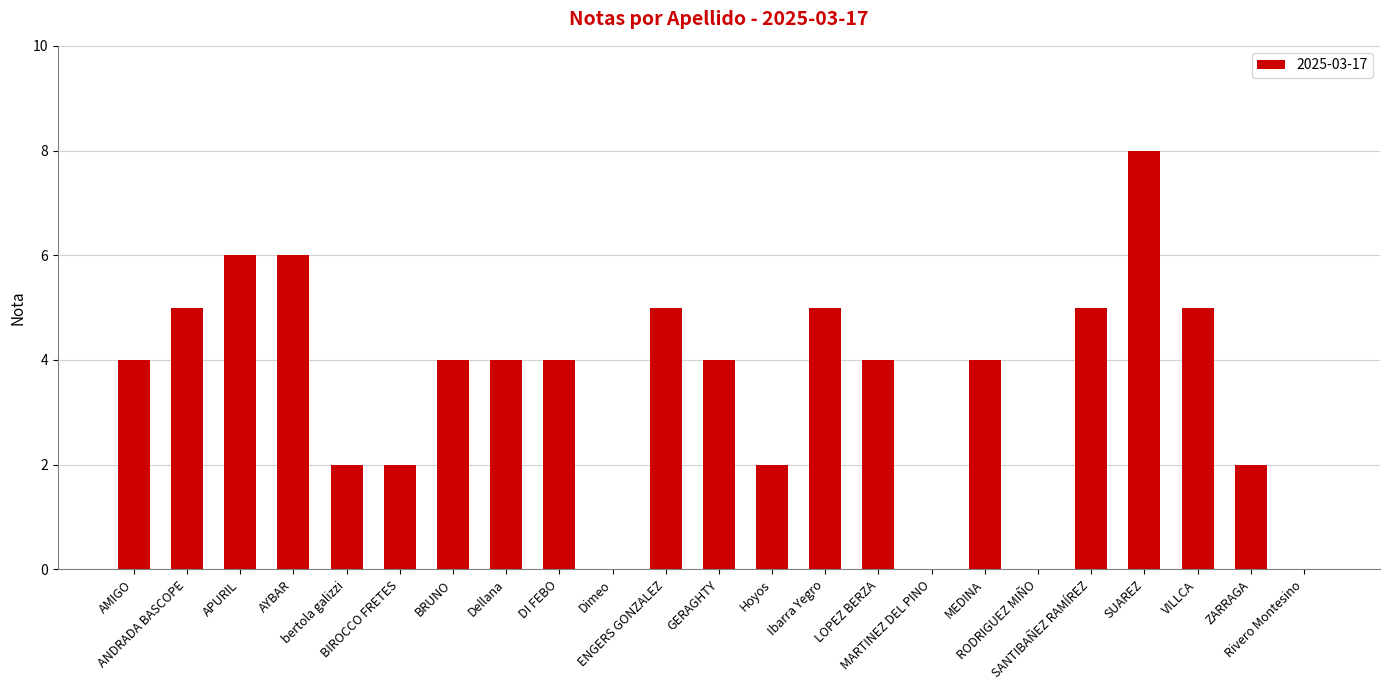

How many distinct data groups are displayed?

1